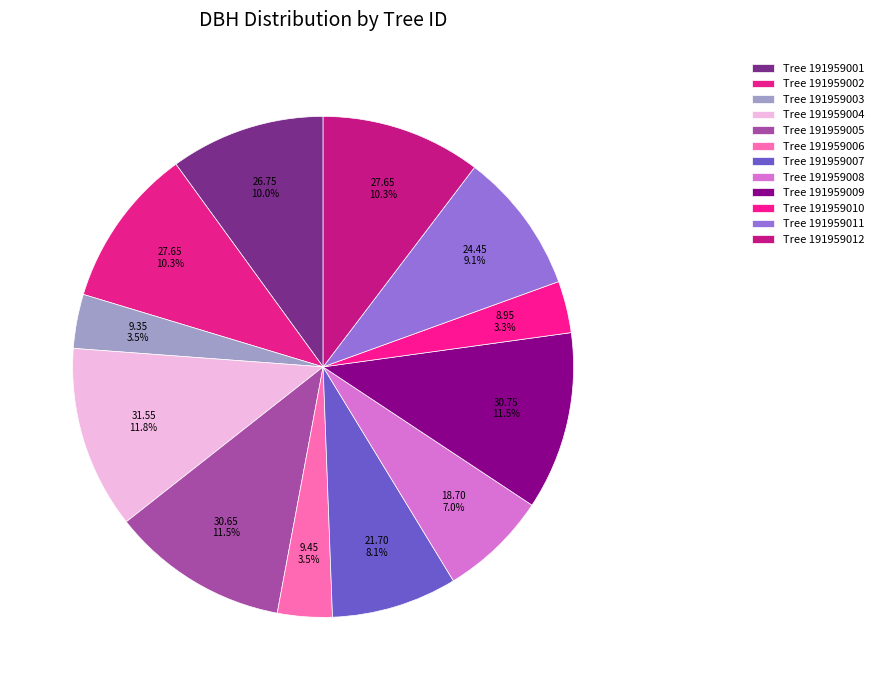

How many slices are in this pie chart?

12